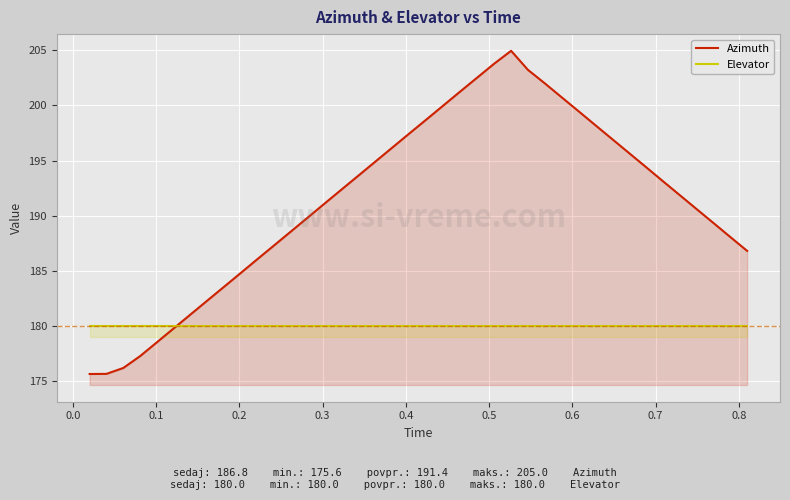

List the series in order of their overall mean, lowest first.

Elevator, Azimuth